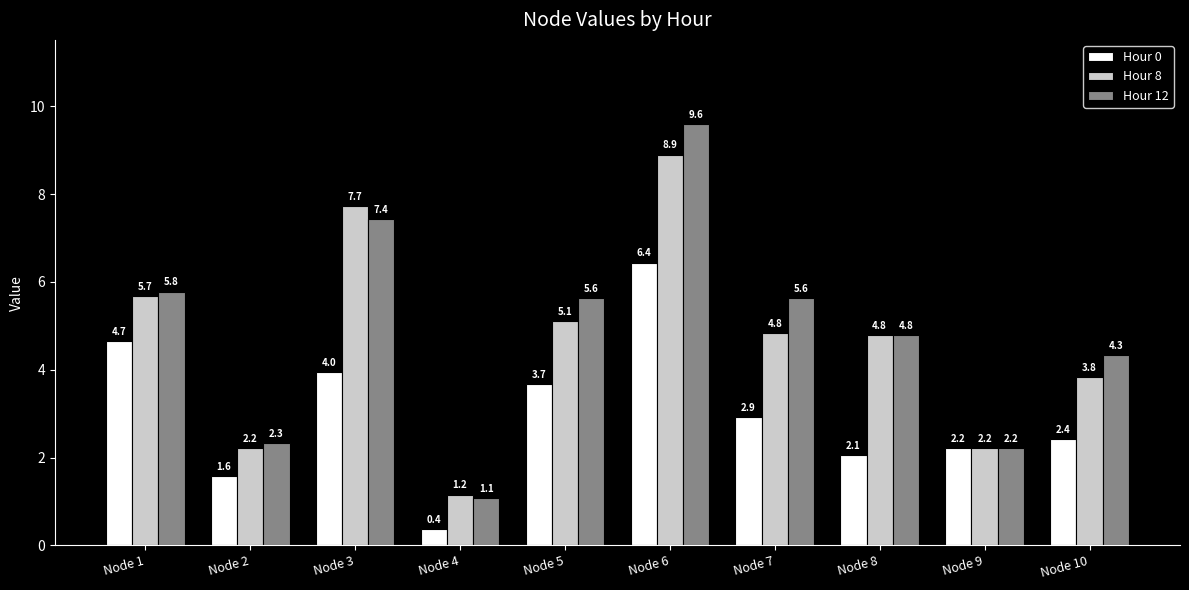

Where is Hour 8 nearest to the value 5?

Node 5